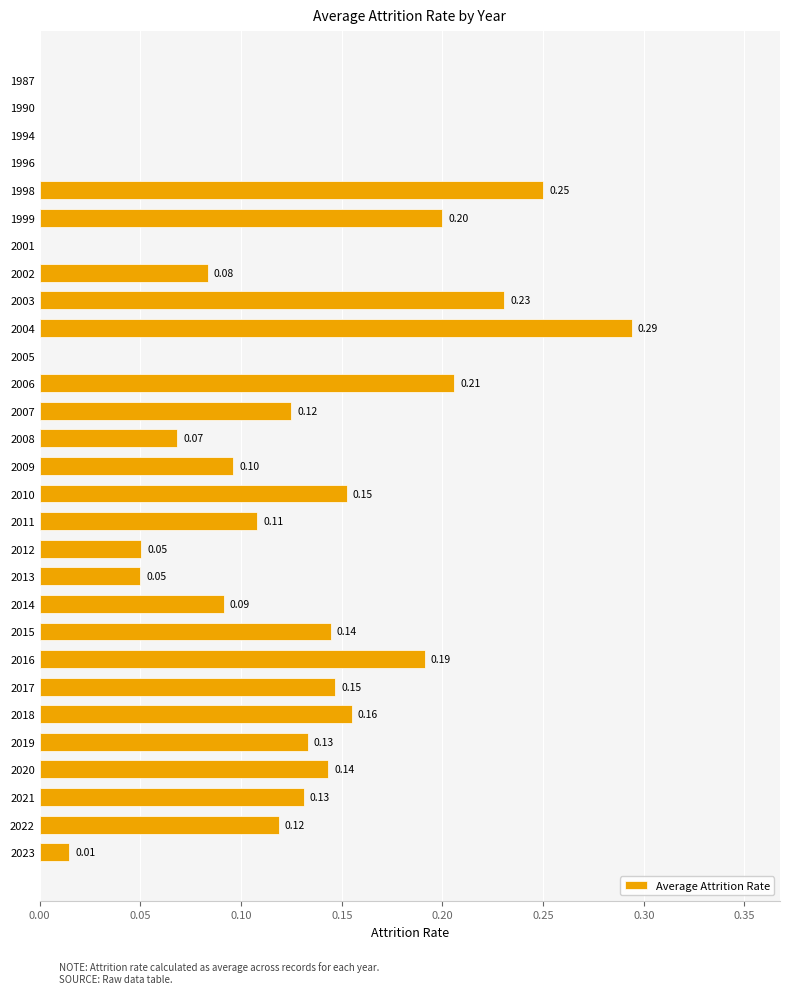

Between 2001 and 2003, which is larger?

2003